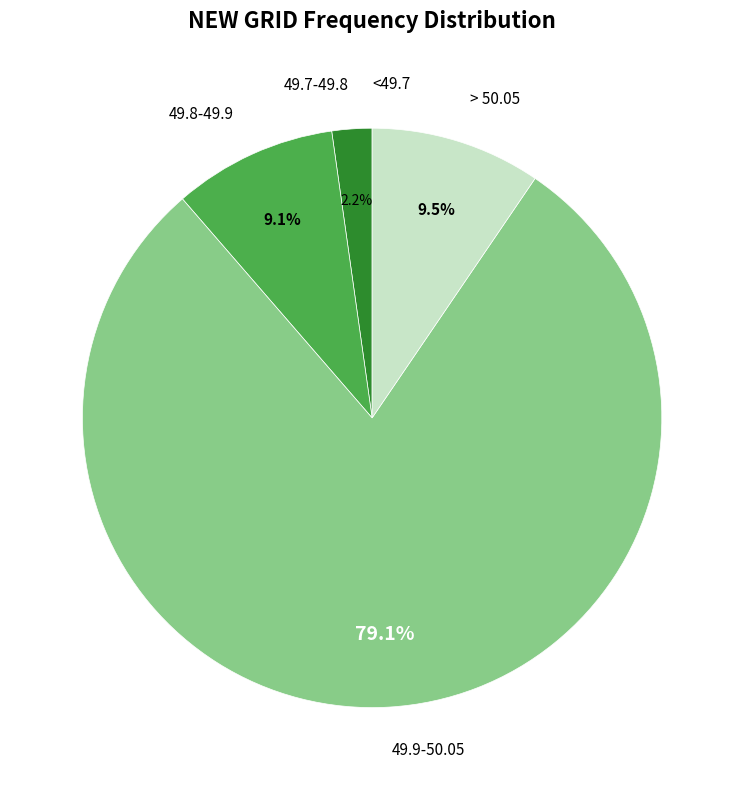

Is there any slice that represents more than half of the pie?

Yes